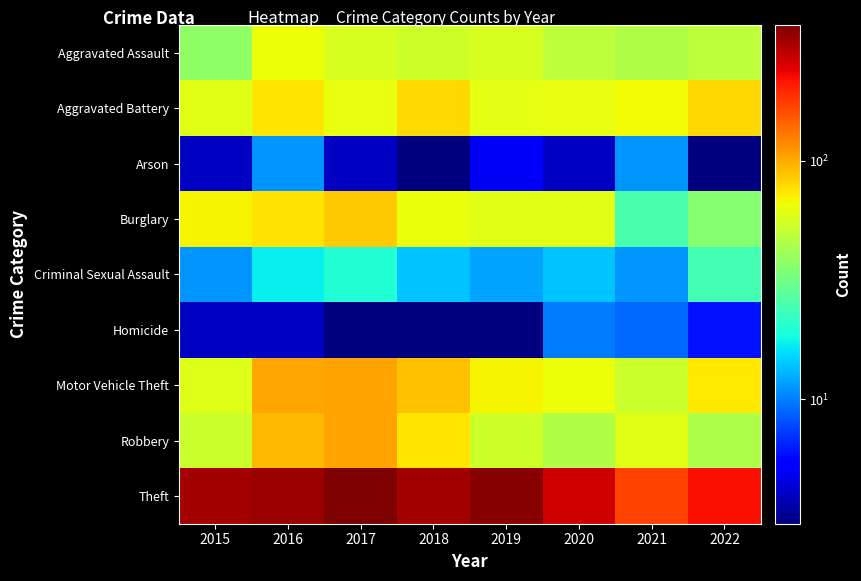

Reading right to left, what are all the values shown in this chart?

Aggravated Assault: 2022=49	2021=46	2020=49	2019=57	2018=54	2017=57	2016=65	2015=38
Aggravated Battery: 2022=80	2021=67	2020=63	2019=62	2018=79	2017=63	2016=75	2015=61
Arson: 2022=3	2021=11	2020=4	2019=5	2018=3	2017=4	2016=11	2015=4
Burglary: 2022=36	2021=25	2020=61	2019=60	2018=64	2017=85	2016=76	2015=69
Criminal Sexual Assault: 2022=24	2021=11	2020=14	2019=12	2018=14	2017=20	2016=17	2015=11
Homicide: 2022=6	2021=9	2020=10	2019=3	2018=3	2017=3	2016=4	2015=4
Motor Vehicle Theft: 2022=73	2021=53	2020=65	2019=69	2018=90	2017=105	2016=102	2015=59
Robbery: 2022=45	2021=60	2020=46	2019=54	2018=75	2017=105	2016=93	2015=53
Theft: 2022=223	2021=171	2020=264	2019=356	2018=317	2017=372	2016=328	2015=318